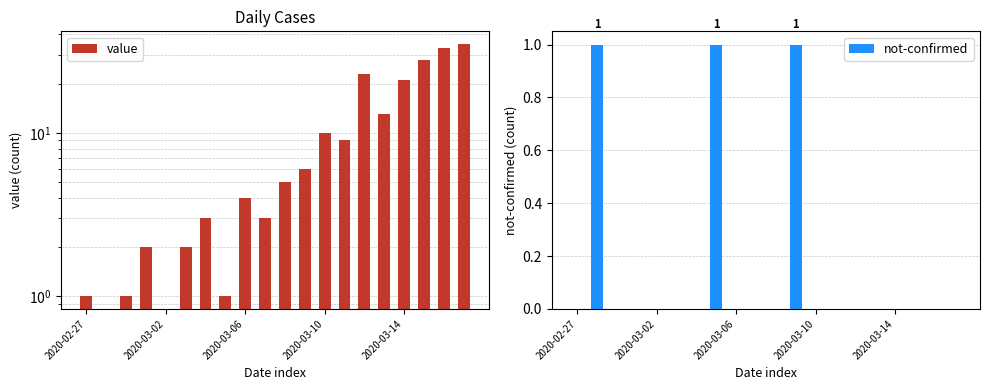

Count the not-confirmed values in the range 0 to 1.

20